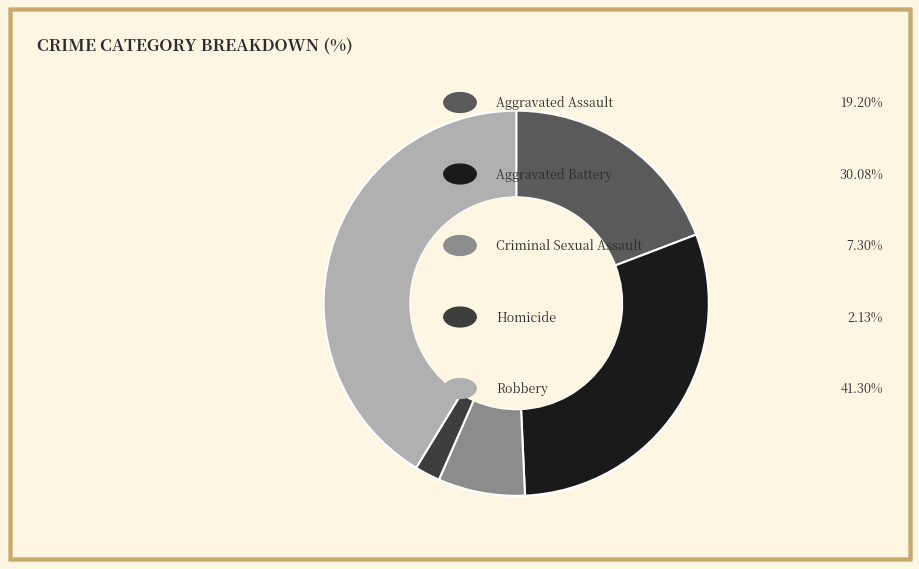

How many slices are in this pie chart?

5